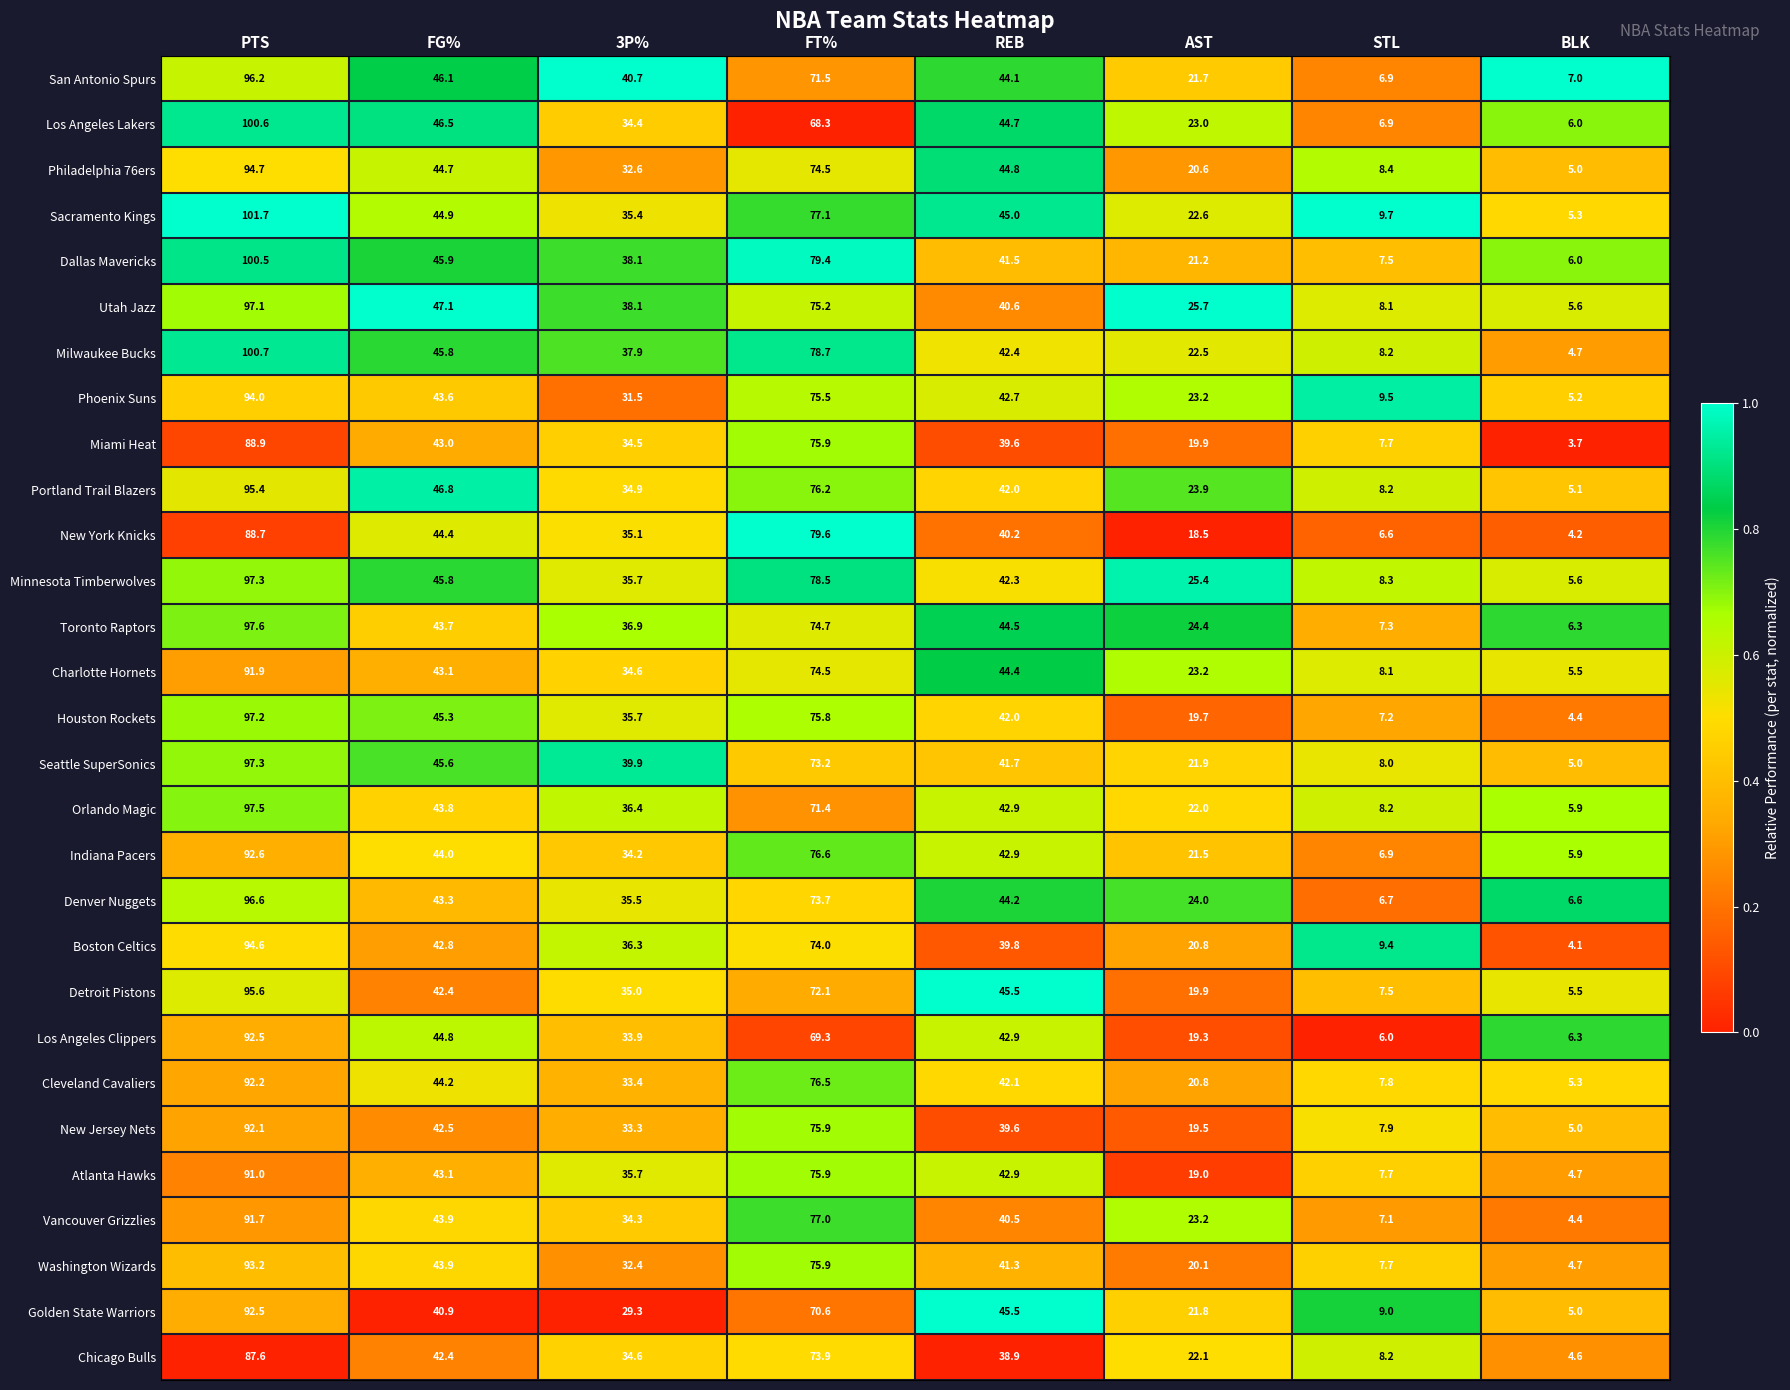

Which series changed the most between PTS and AST?

Dallas Mavericks